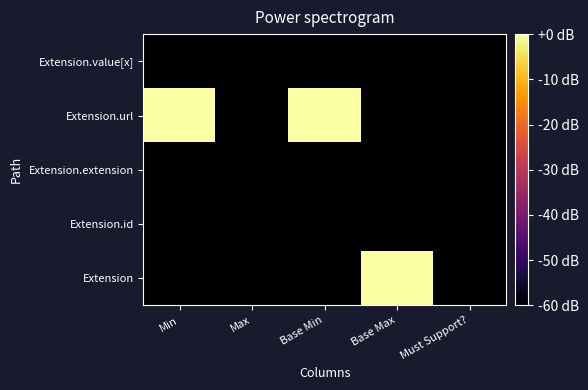

What is the total value across all series at Base Min?

-240